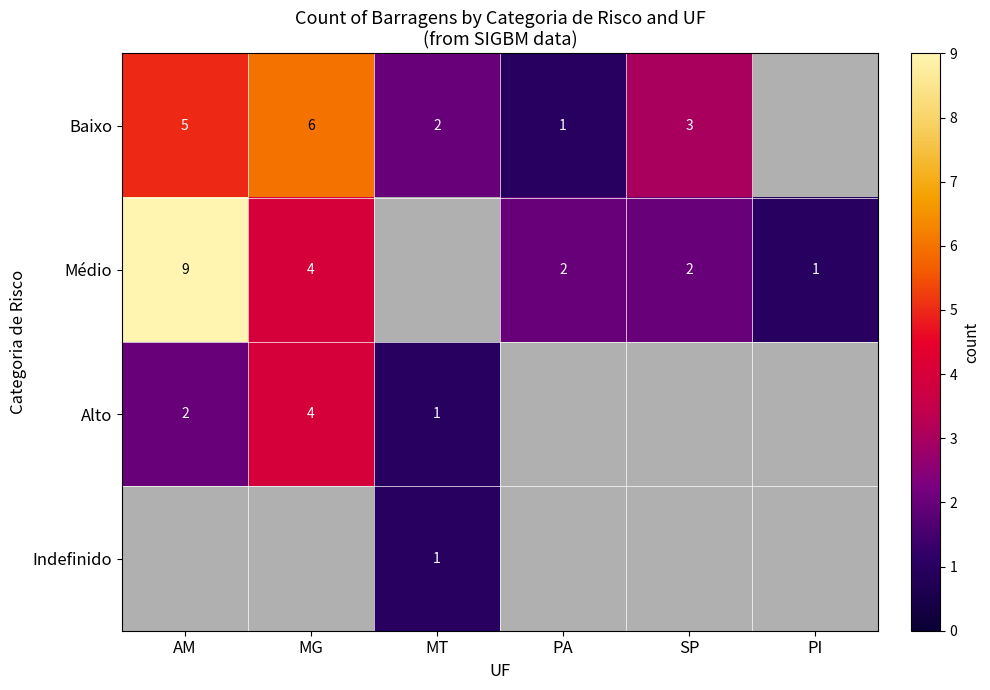

The Indefinido series shows 1 at MT. True or false?

True